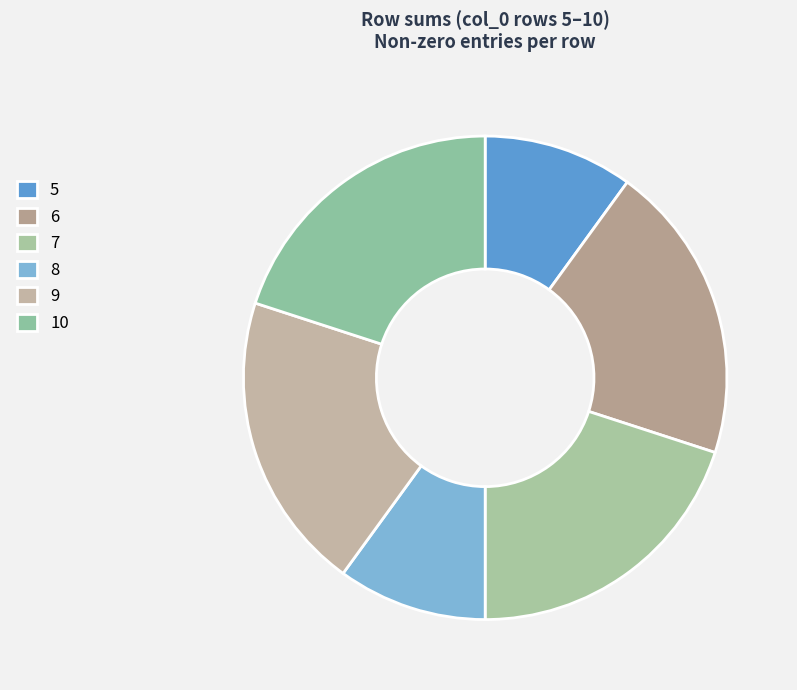

Which slice is the largest?

7